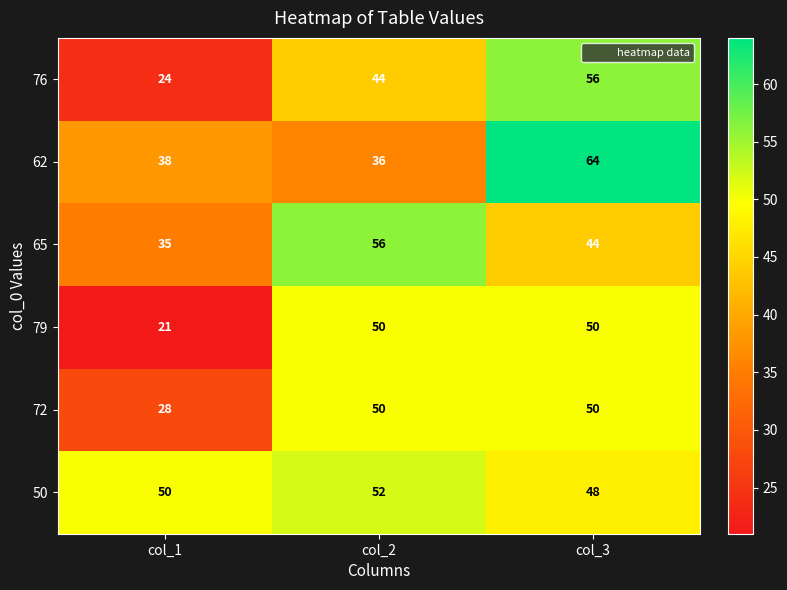

At col_1, list the series in order from smallest to largest.

79, 76, 72, 65, 62, 50